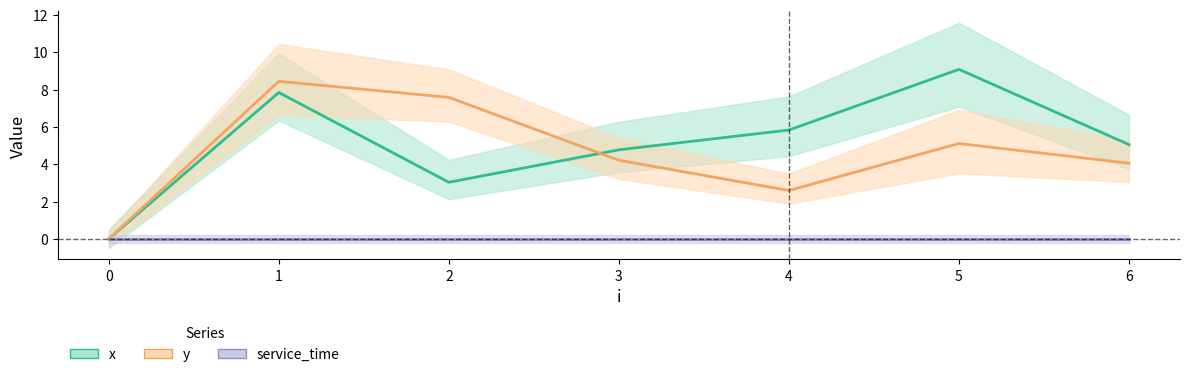

Is it true that x equals 5.8 at 4?

True